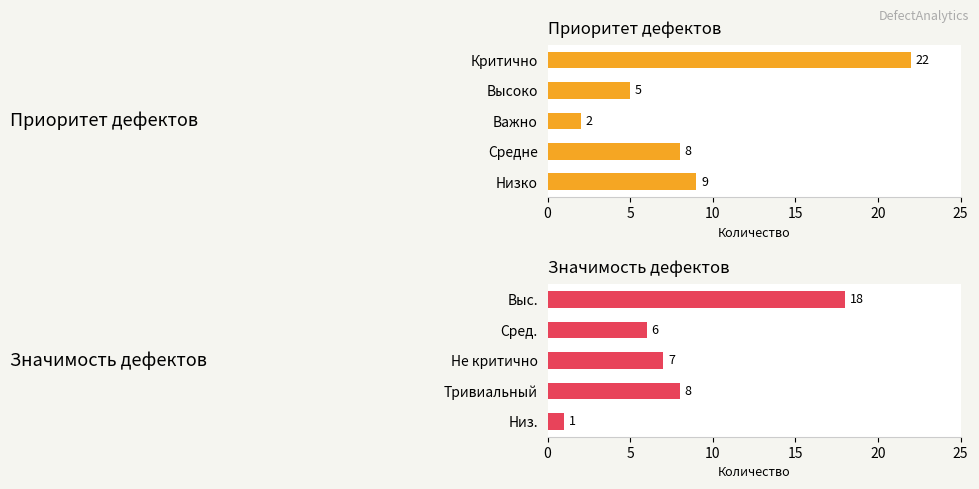

The value at Низ. is 1. True or false?

False